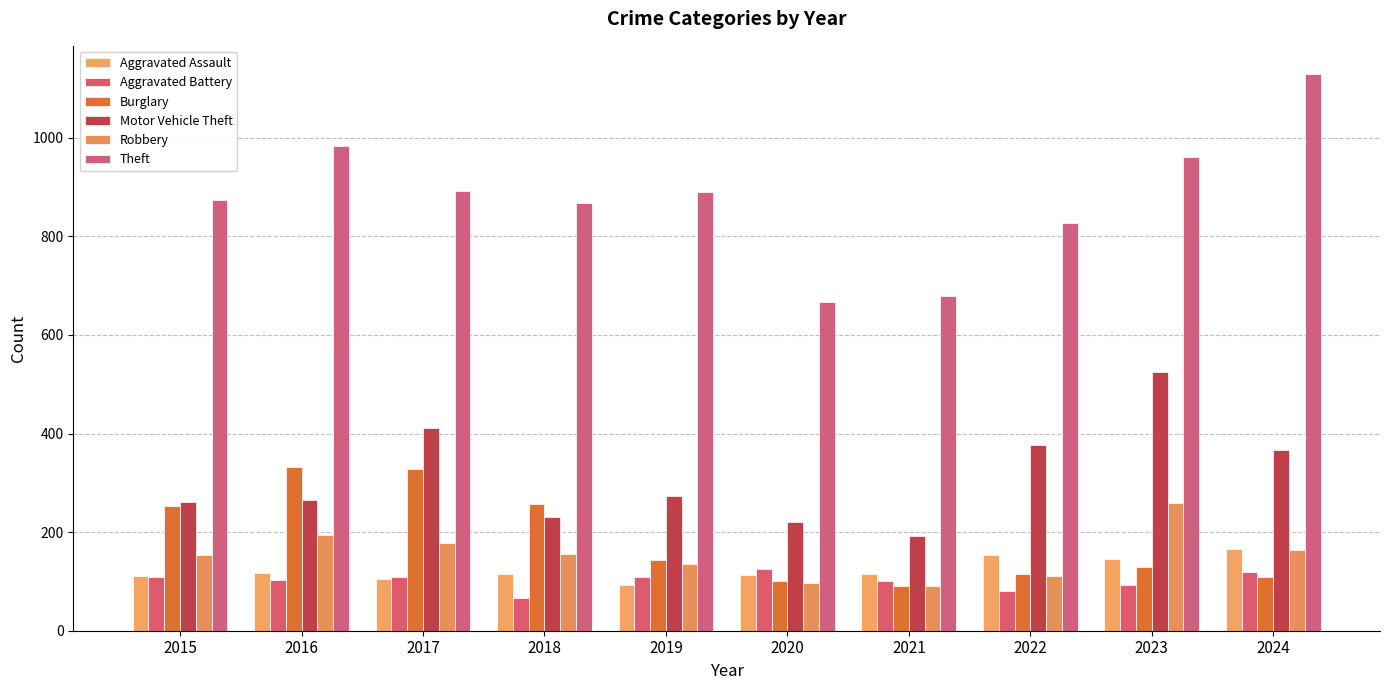

The Robbery series shows 155 at 2018. True or false?

True